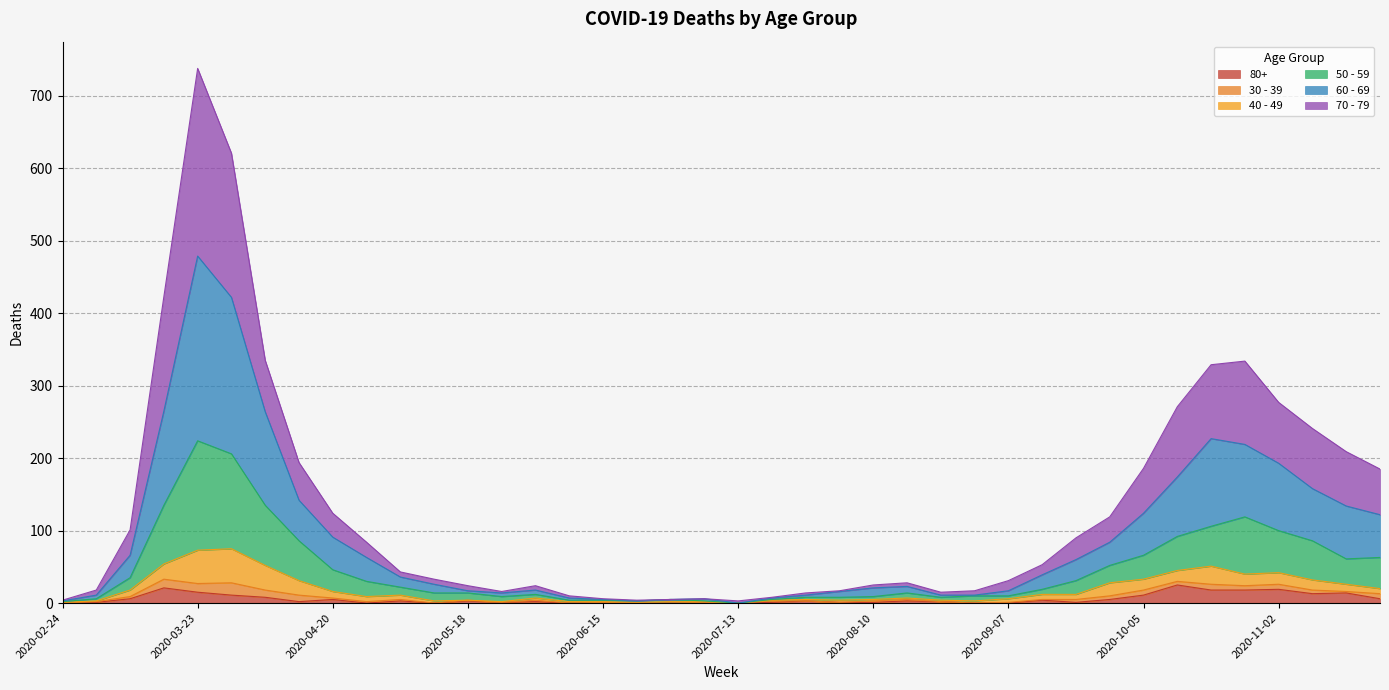

True or false: 70 - 79 has more than 2 interior local peaks.

True